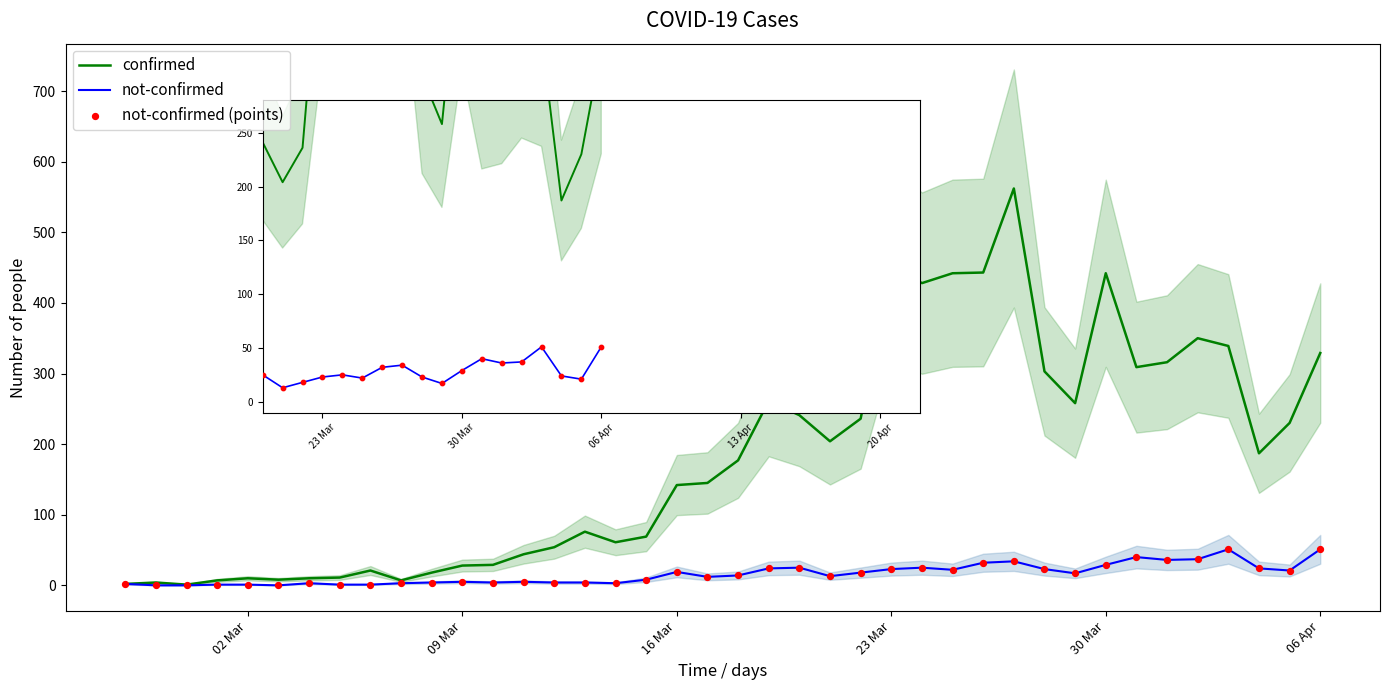

What are all the series names shown in the legend?

confirmed, not-confirmed, not-confirmed (points)